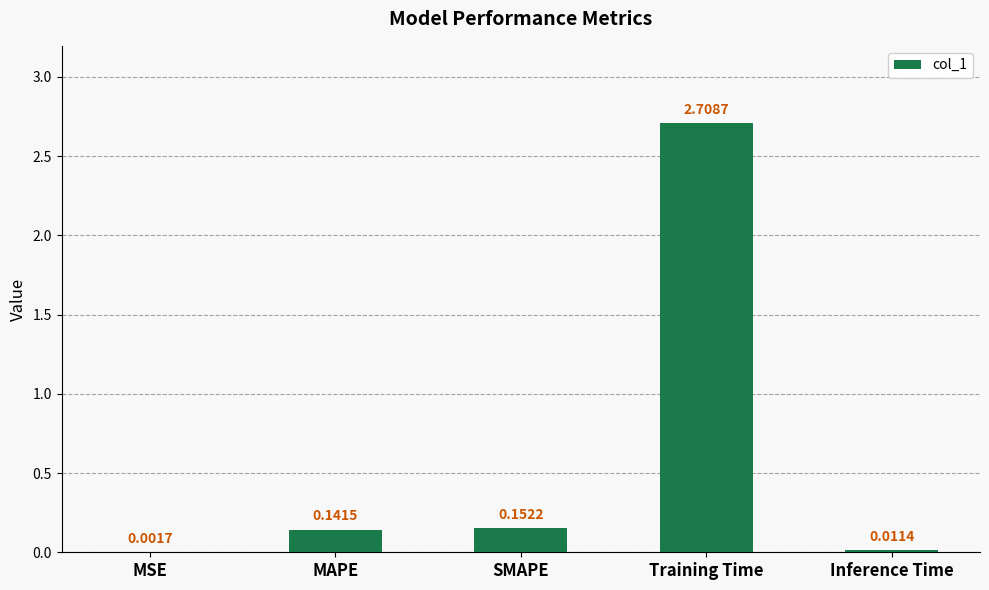

What is the sum of all values?

3.0